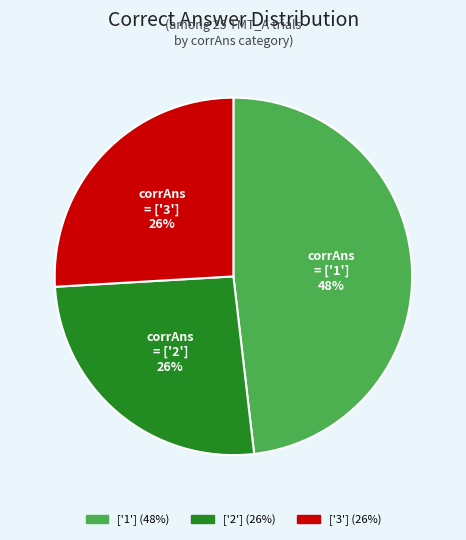

Is there a majority slice in this chart?

No